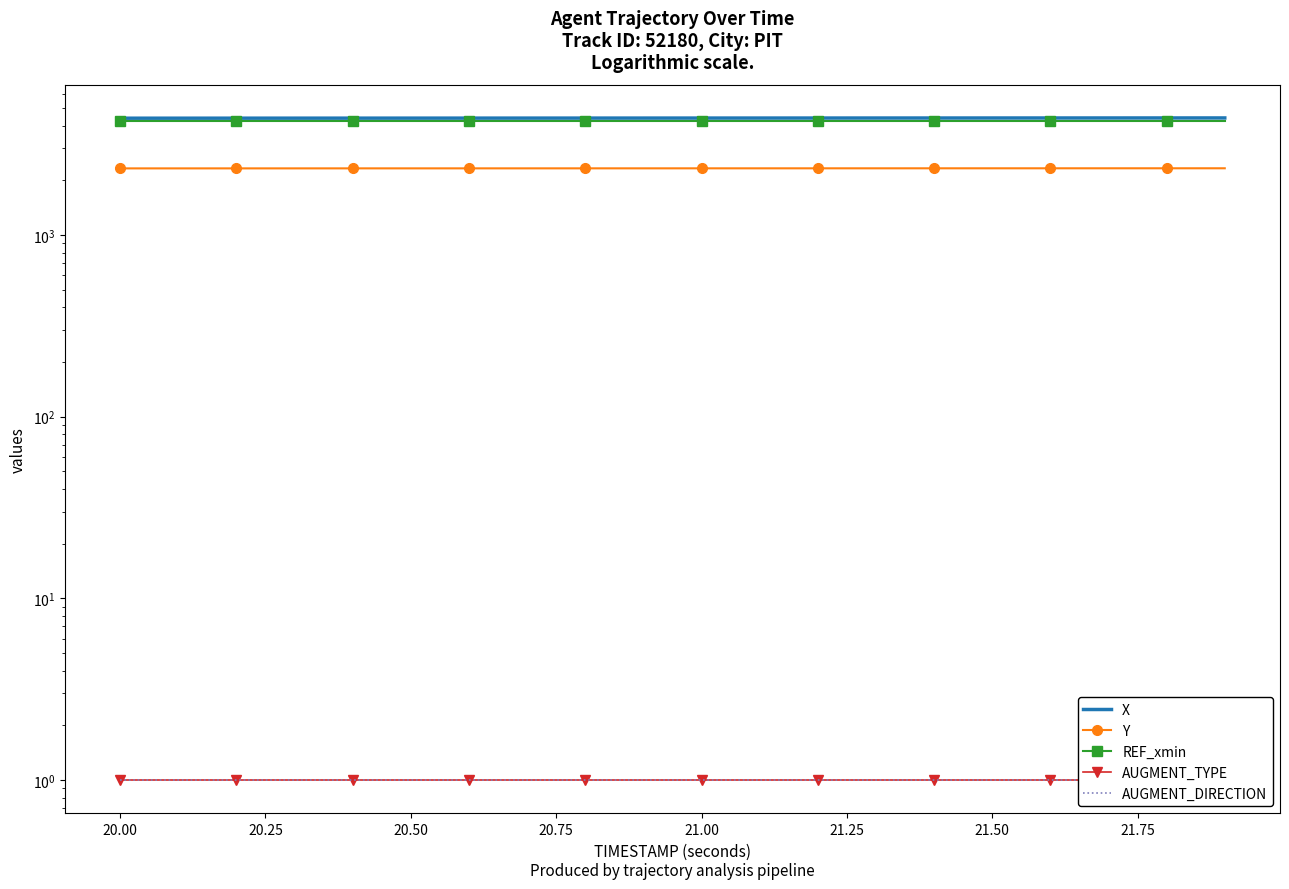

Which series has the largest range (max minus min)?

X